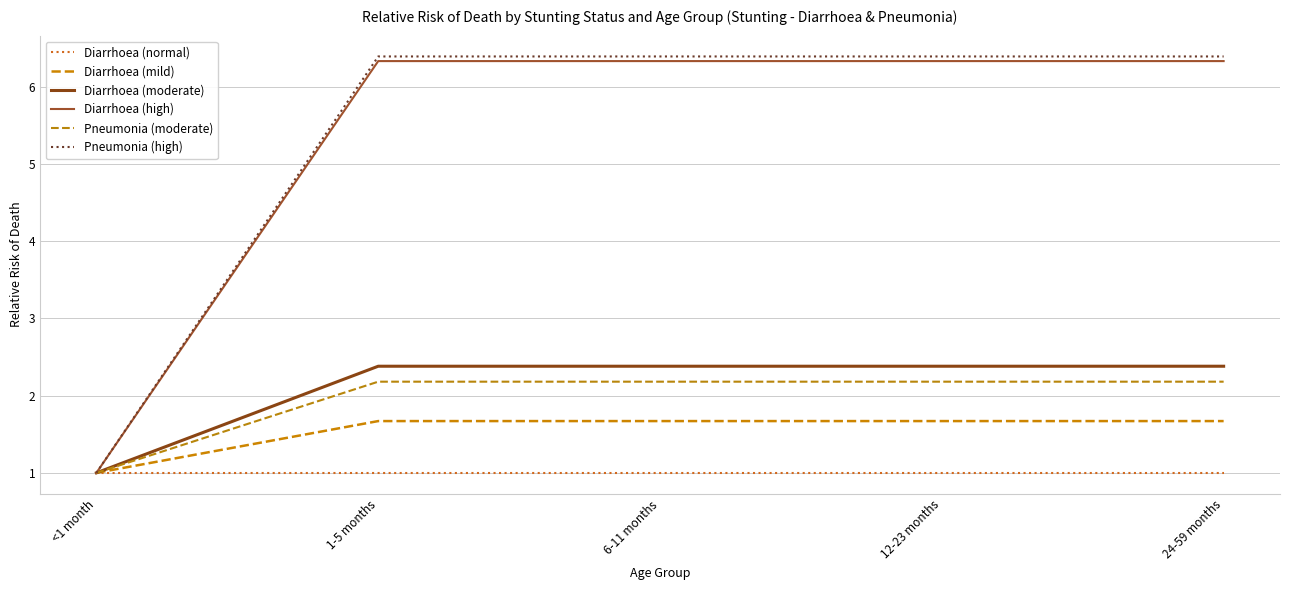

True or false: Pneumonia (moderate) and Diarrhoea (normal) cross at least once.

False